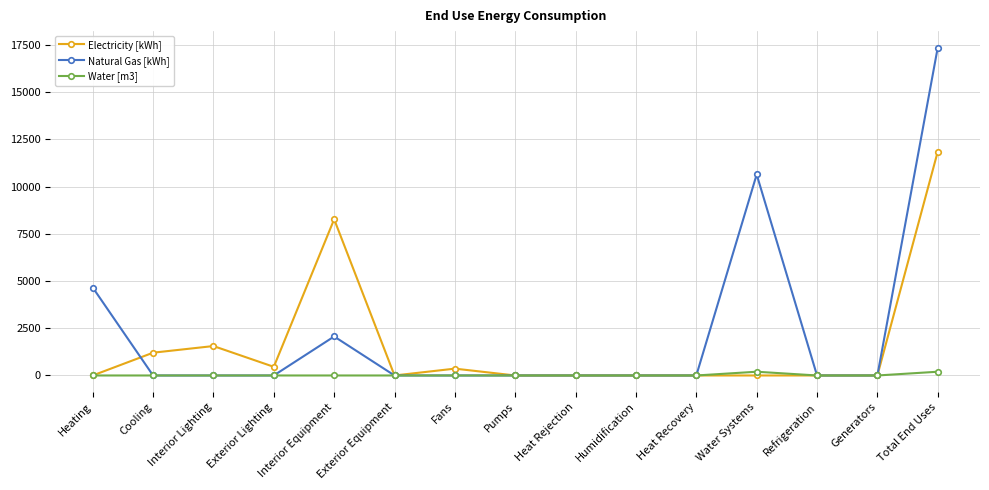

At how many categories does at least one series exceed 9447?

2